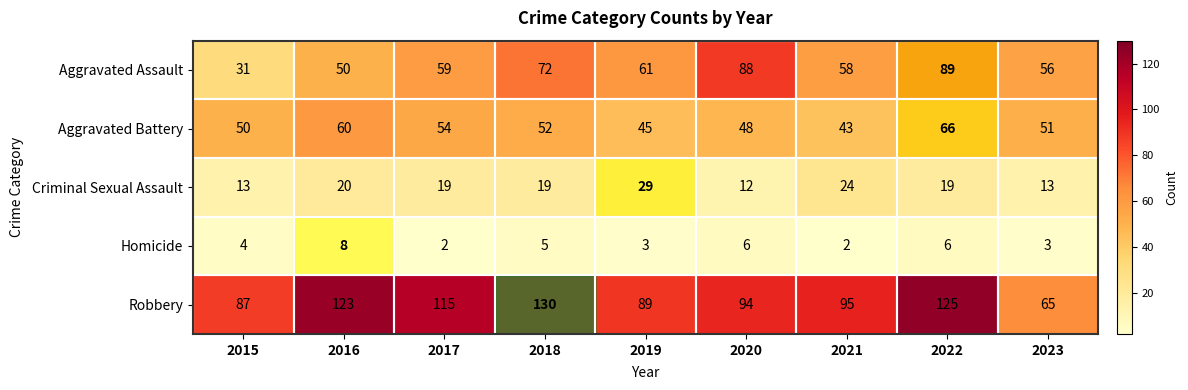

What is the difference between the highest and lowest values at 2023?

62